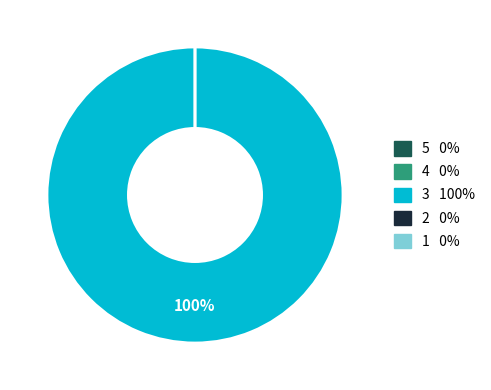

To the nearest percent, what is the difference between the largest and smallest slice percentages?

100%